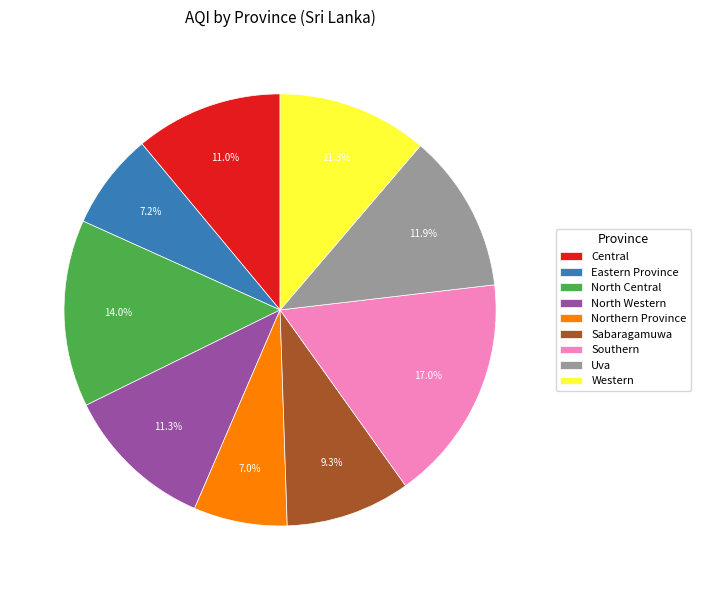

Count the number of slices in the pie.

9